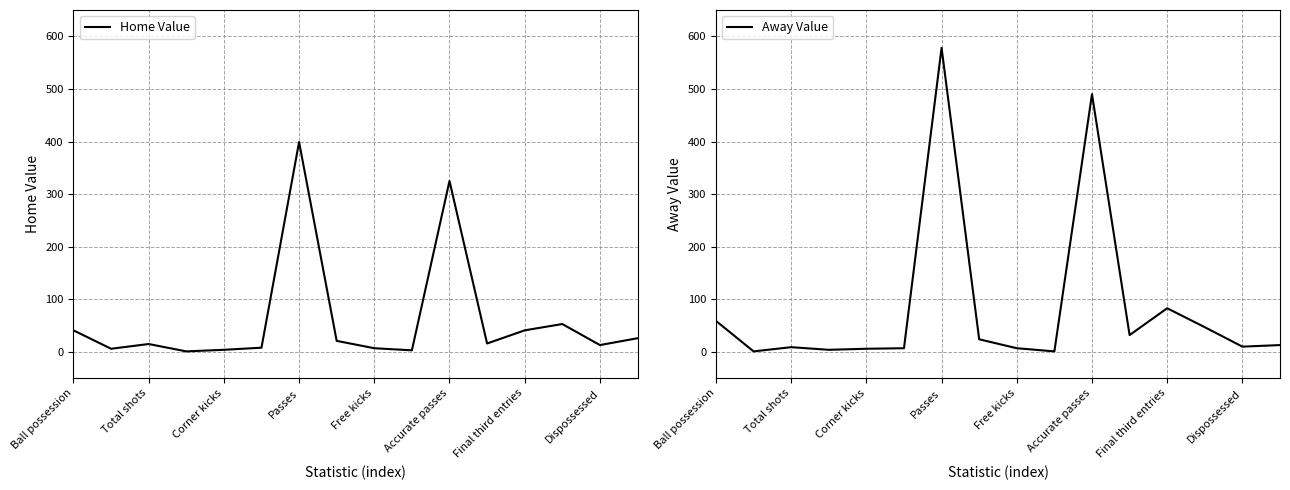

The Home Value series shows 399 at Passes. True or false?

True